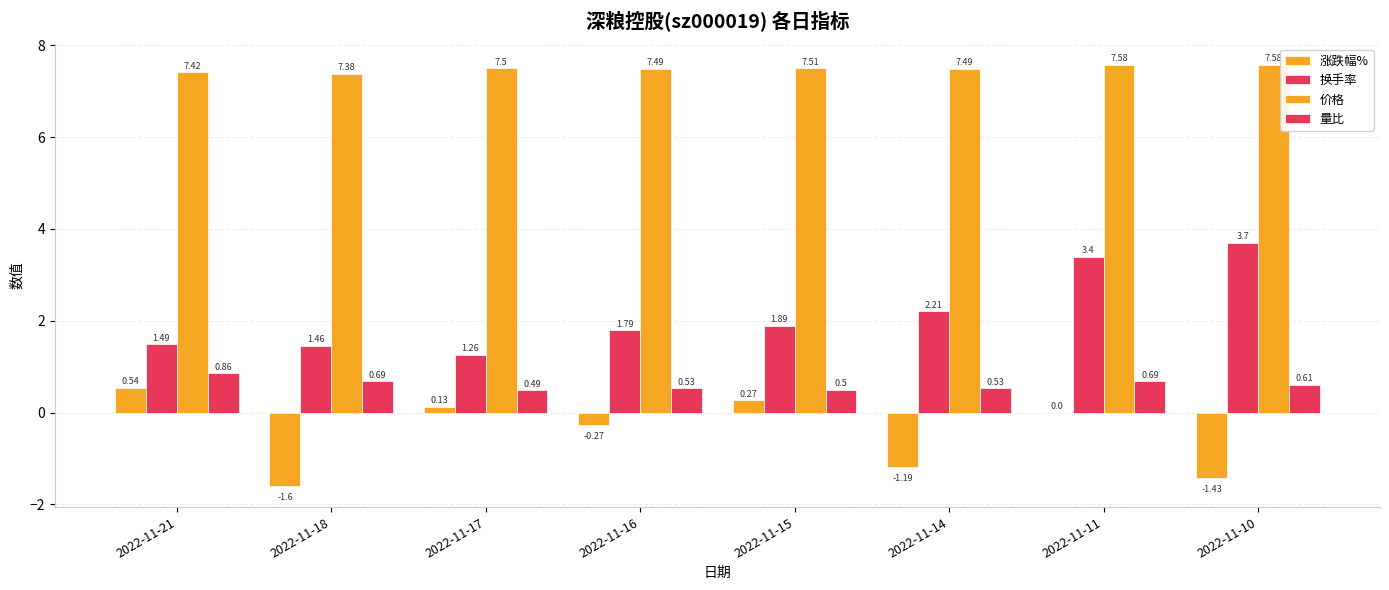

At which category does the chart reach its minimum across all series?

2022-11-18